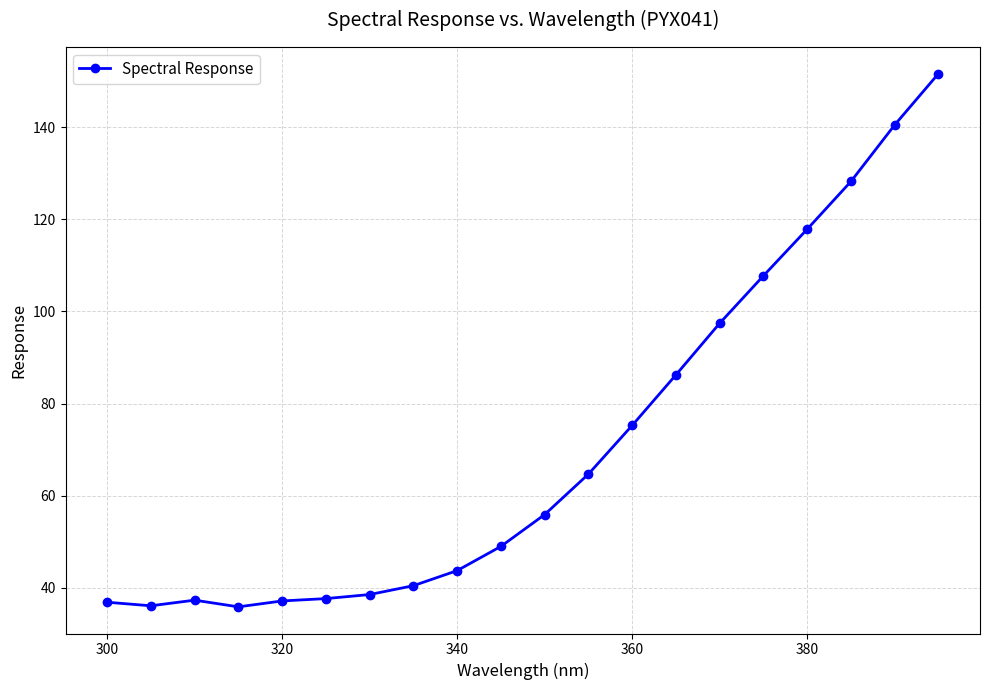

What is the value of the 4th point from the left?

35.9